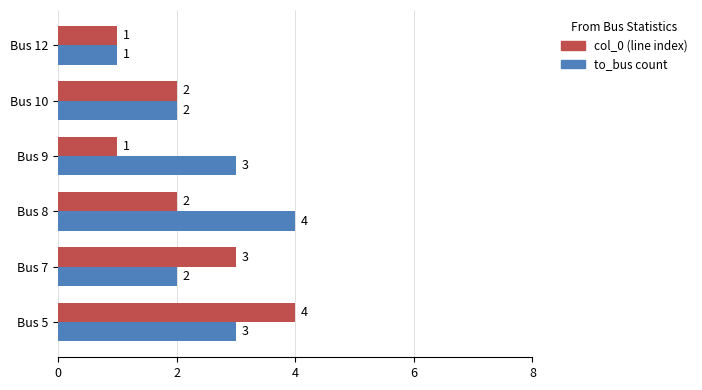

What are all the series names shown in the legend?

col_0 (line index), to_bus count